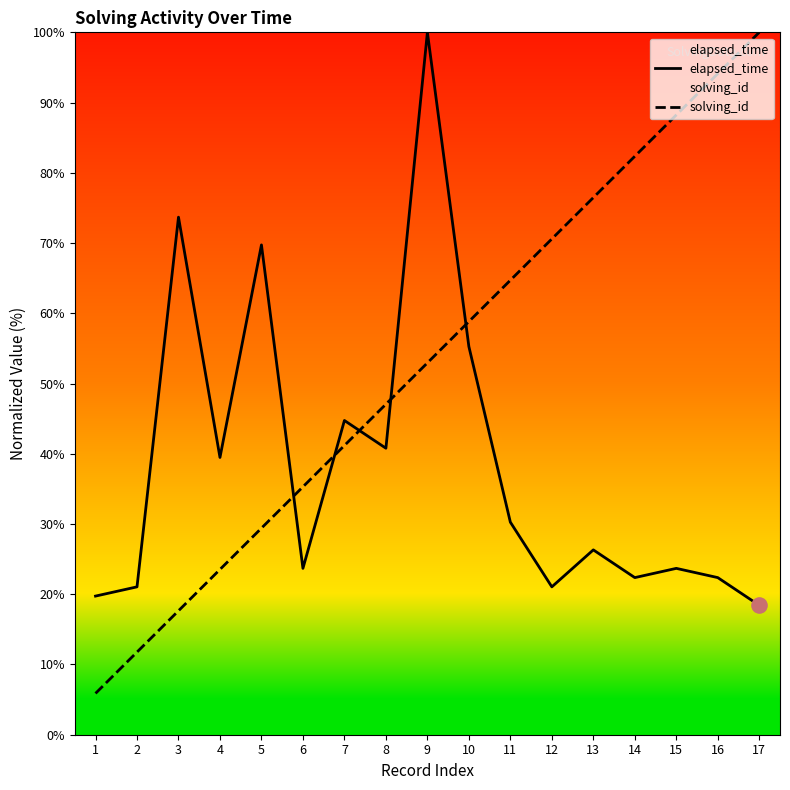

Which series contains the lowest Y value?

solving_id